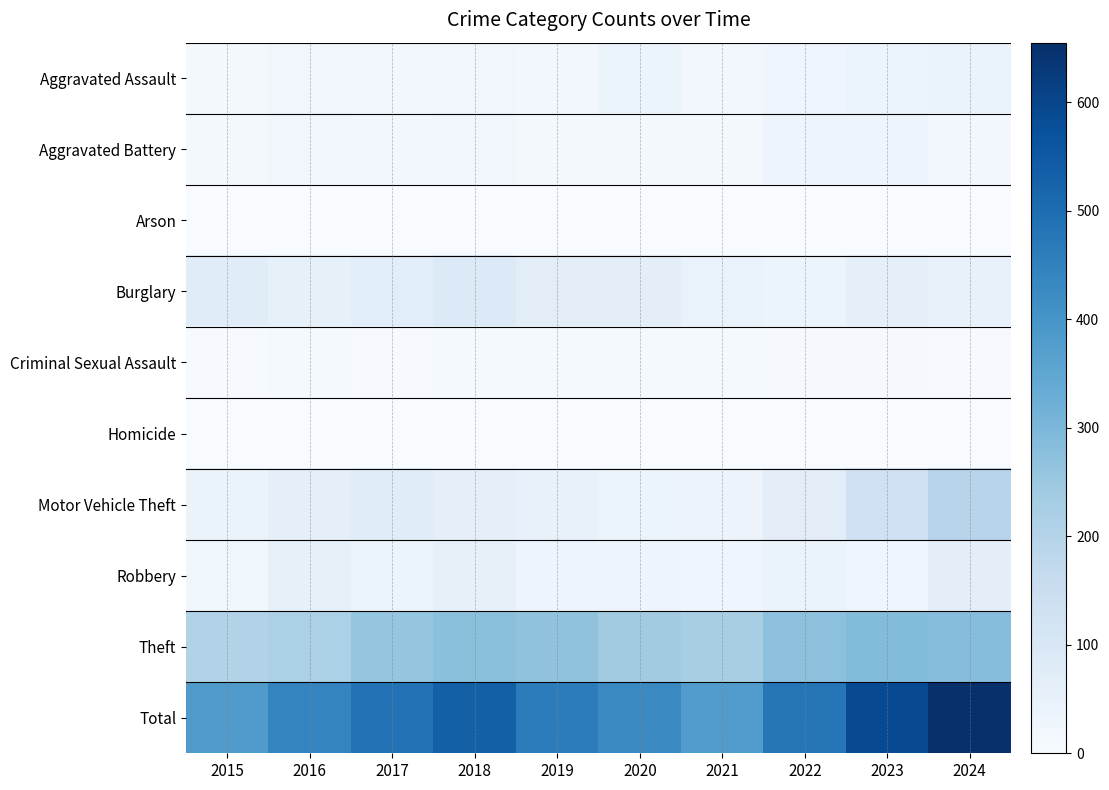

What is the difference between the highest and lowest values at 2017?

486